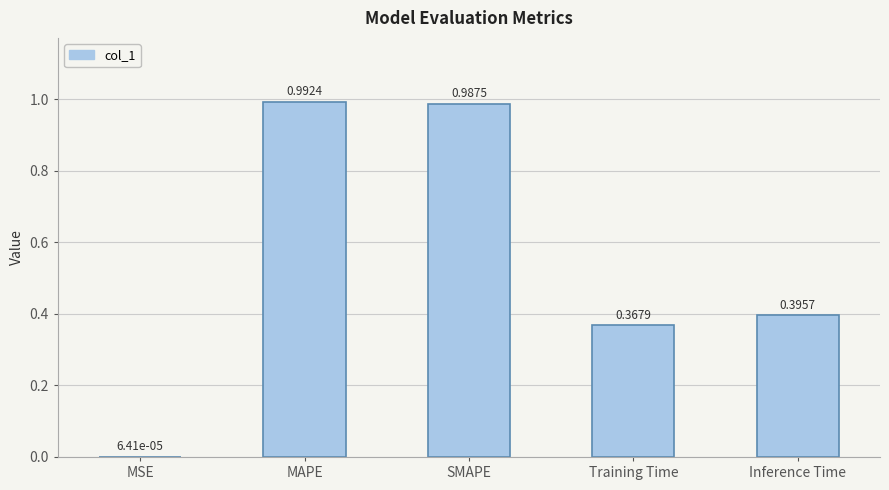

Where is the data nearest to the value 0?

MSE